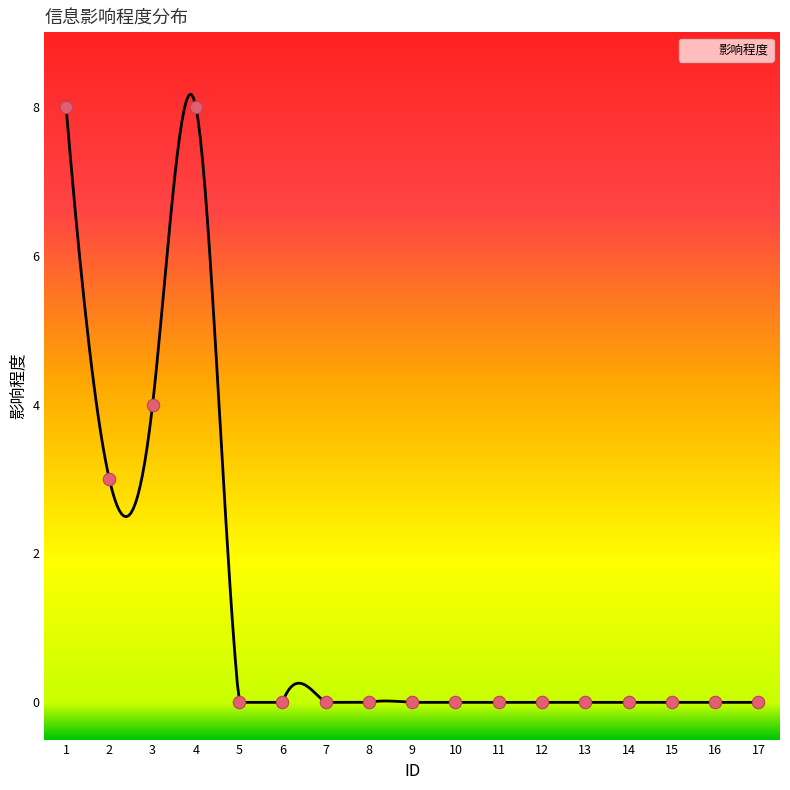

Which has a higher value, 16 or 15?

16